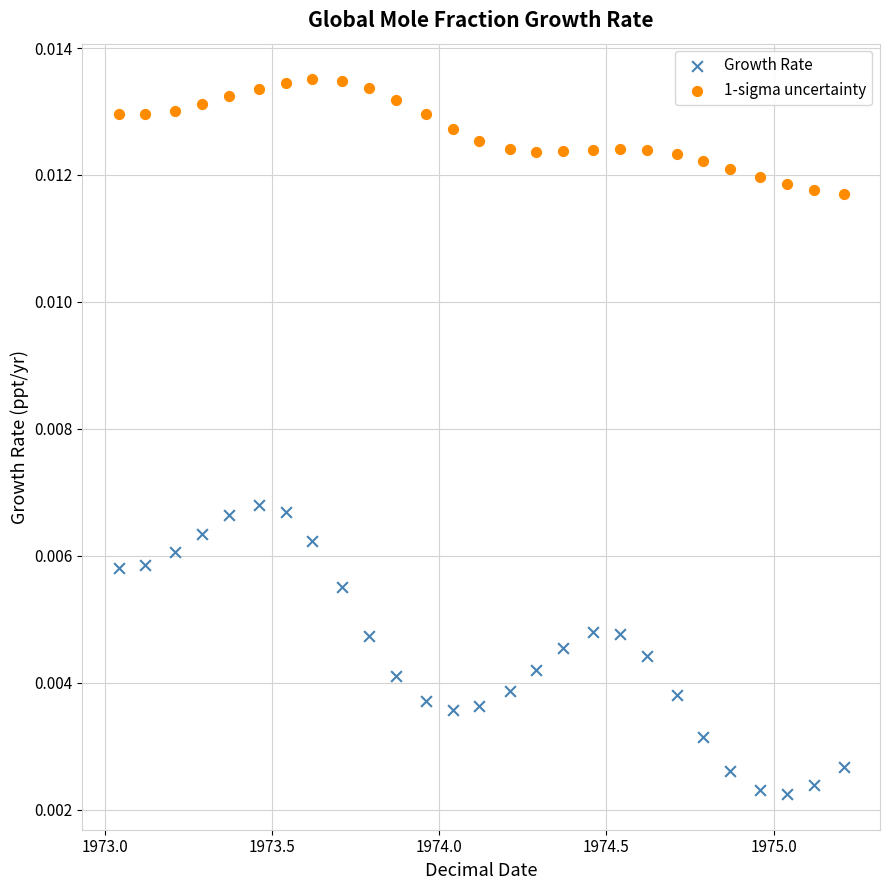

What are all the series names shown in the legend?

Growth Rate, 1-sigma uncertainty